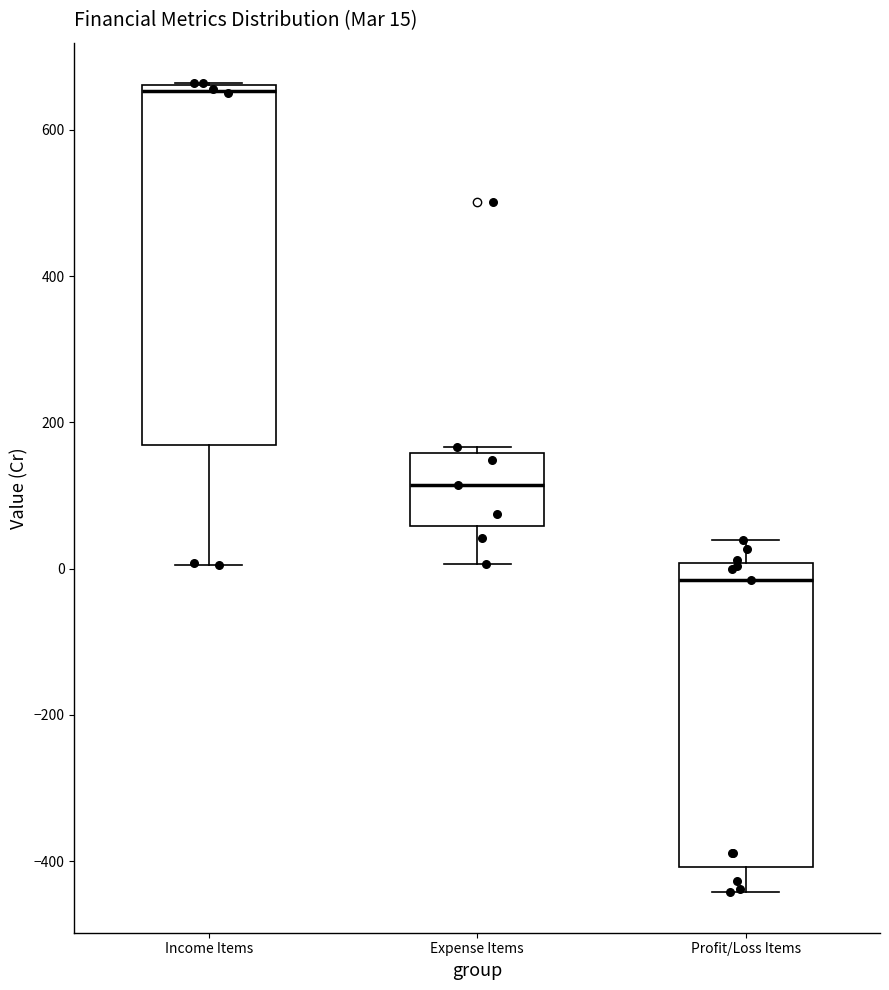

Which box is the tallest, from its lower edge to its upper edge?

Income Items